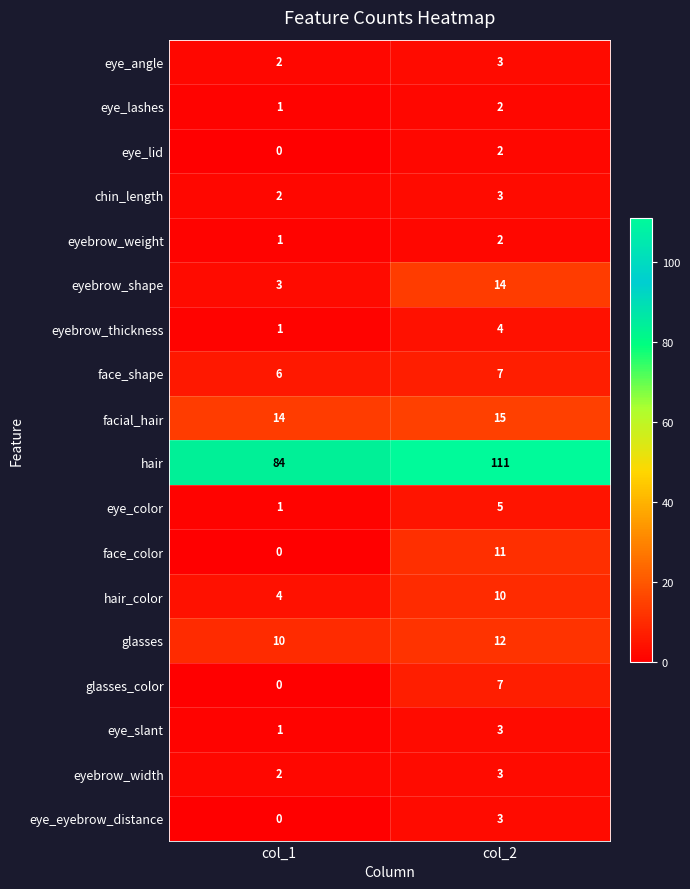

How many categories are shown in the chart?

2